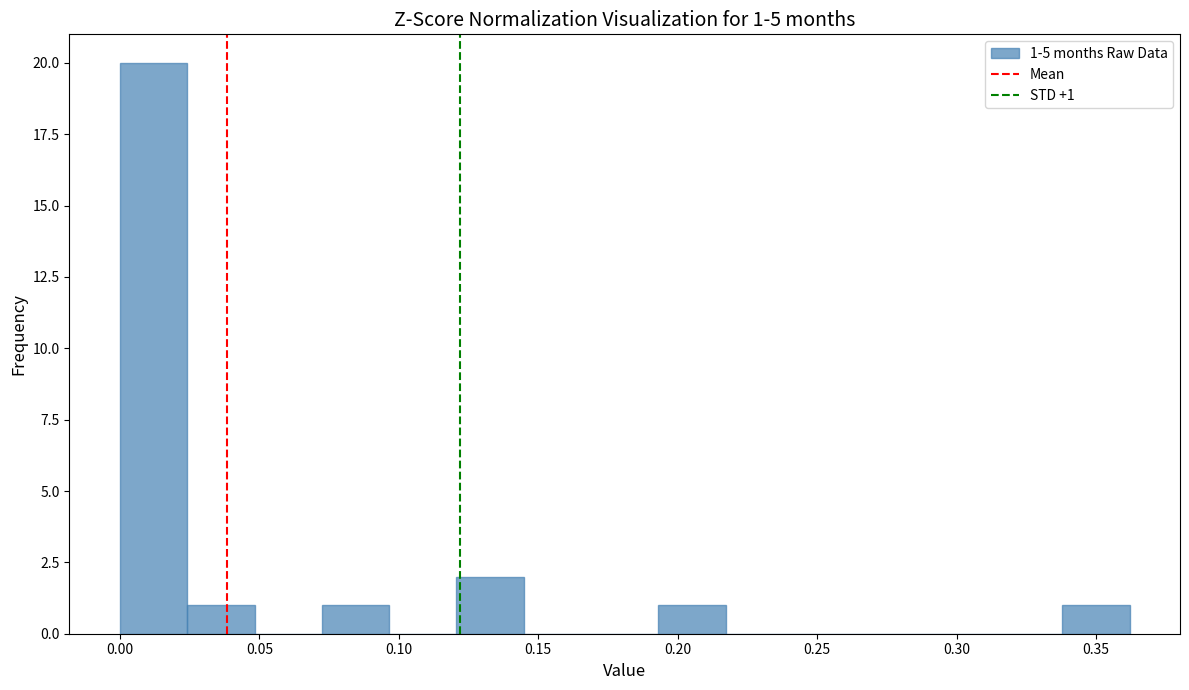

Which range on the x-axis has the tallest bar?

0.000 to 0.025